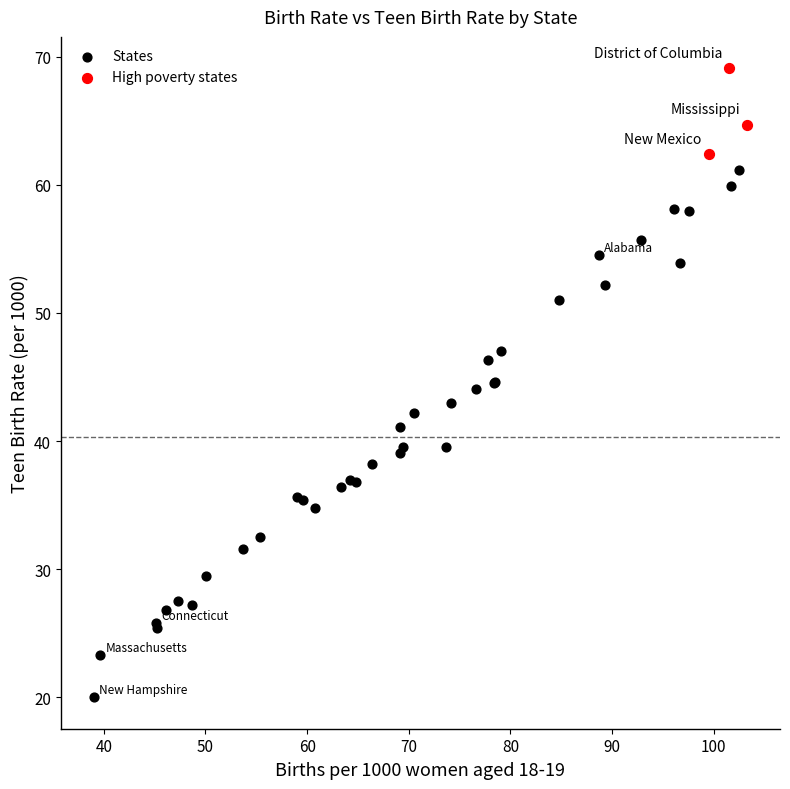

Which series reaches the minimum Y coordinate?

States